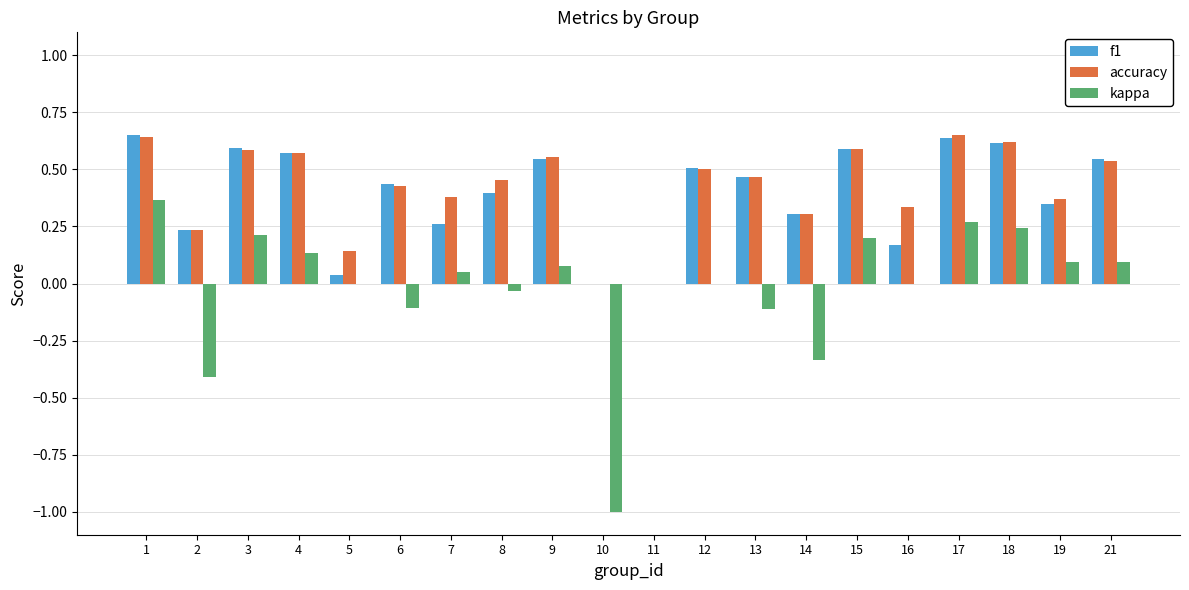

Which series has the largest total across all categories?

accuracy